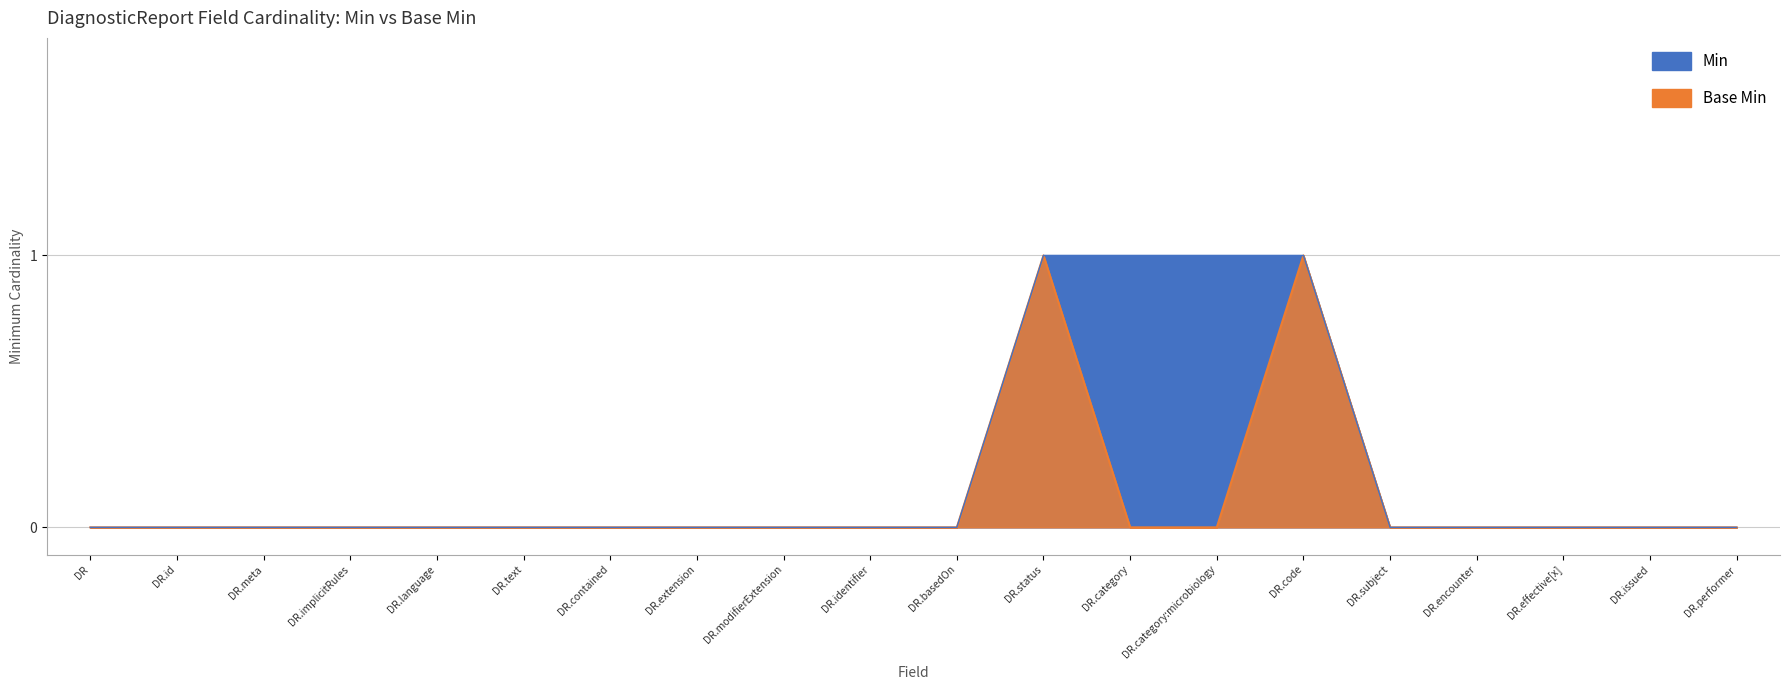

Rank the categories by Base Min value from highest to lowest.

DR.status, DR.code, DR, DR.id, DR.meta, DR.implicitRules, DR.language, DR.text, DR.contained, DR.extension, DR.modifierExtension, DR.identifier, DR.basedOn, DR.category, DR.category:microbiology, DR.subject, DR.encounter, DR.effective[x], DR.issued, DR.performer